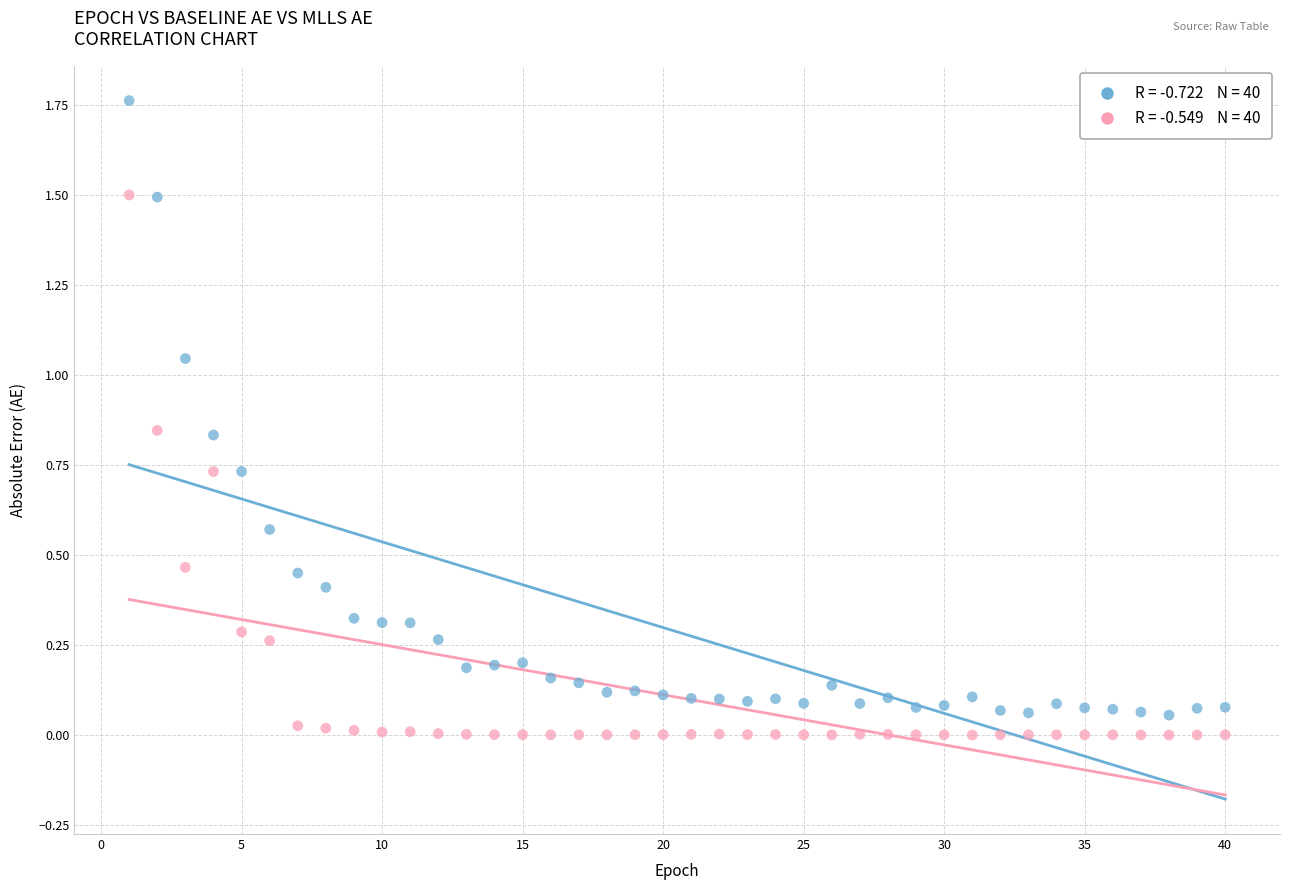

Across all data points, what is the range of X values (max minus min)?

39.0